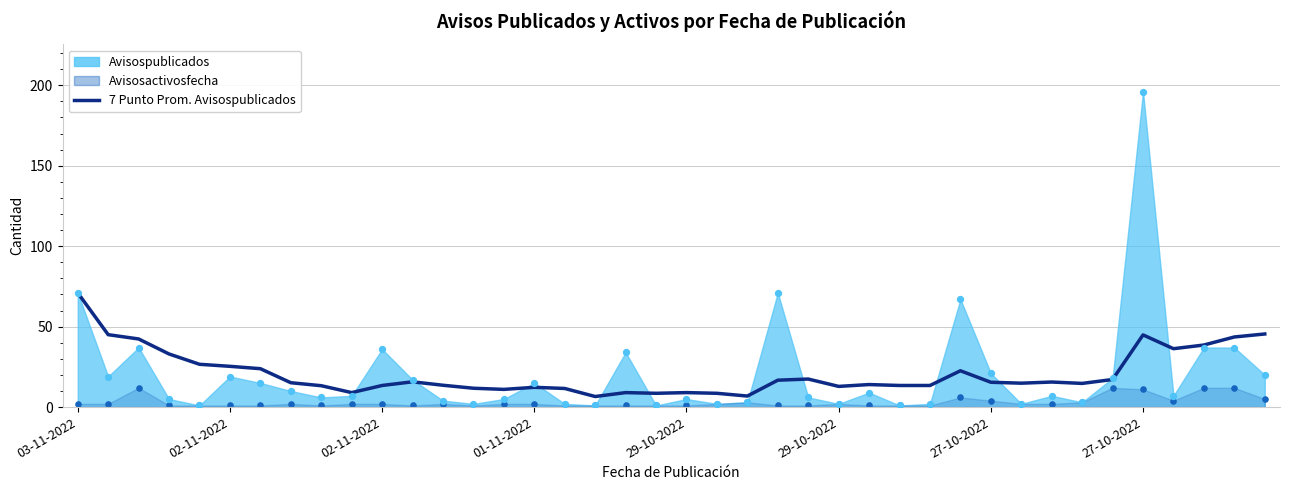

Between 25 and 8, which is larger?

8